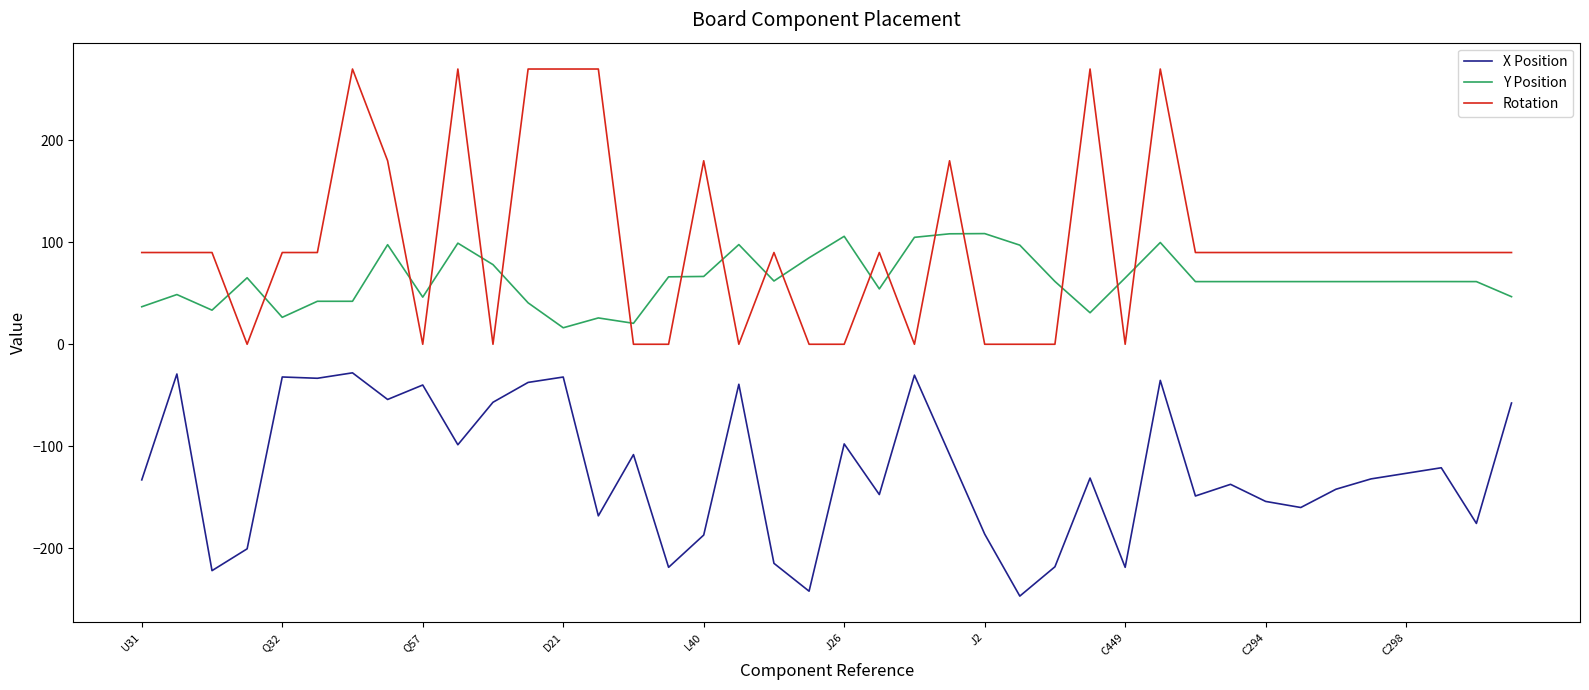

Which series has the largest total across all categories?

Rotation